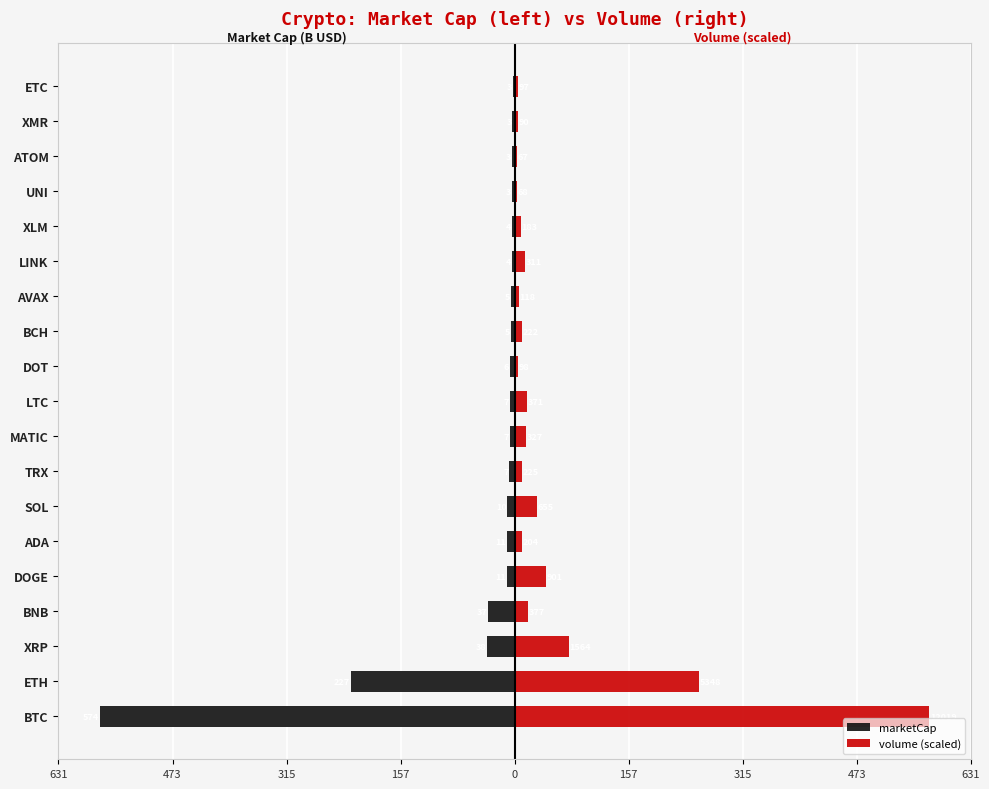

The value of marketCap at BNB is -36.8. True or false?

True